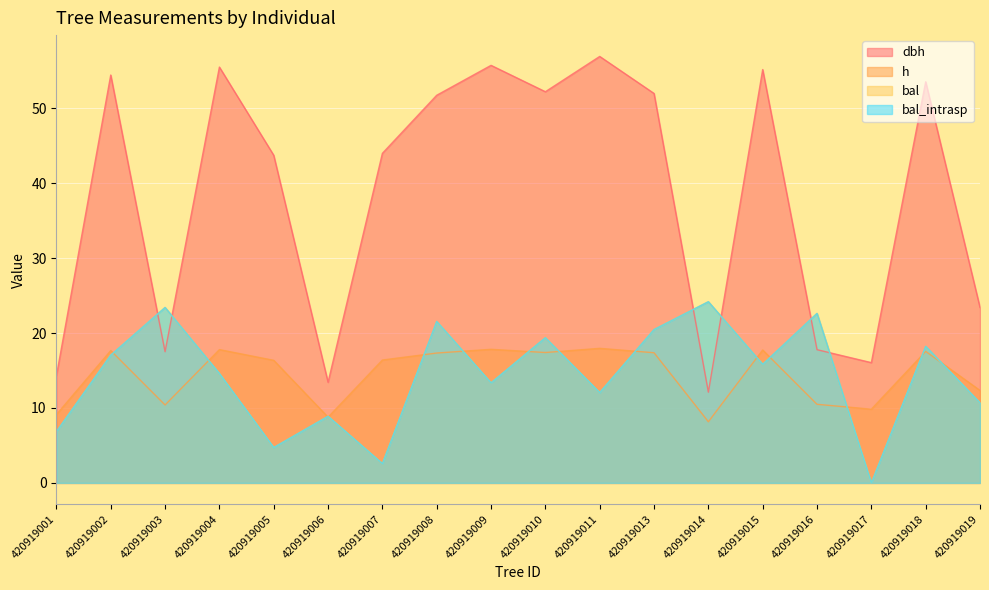

What are all the series names shown in the legend?

dbh, h, bal, bal_intrasp